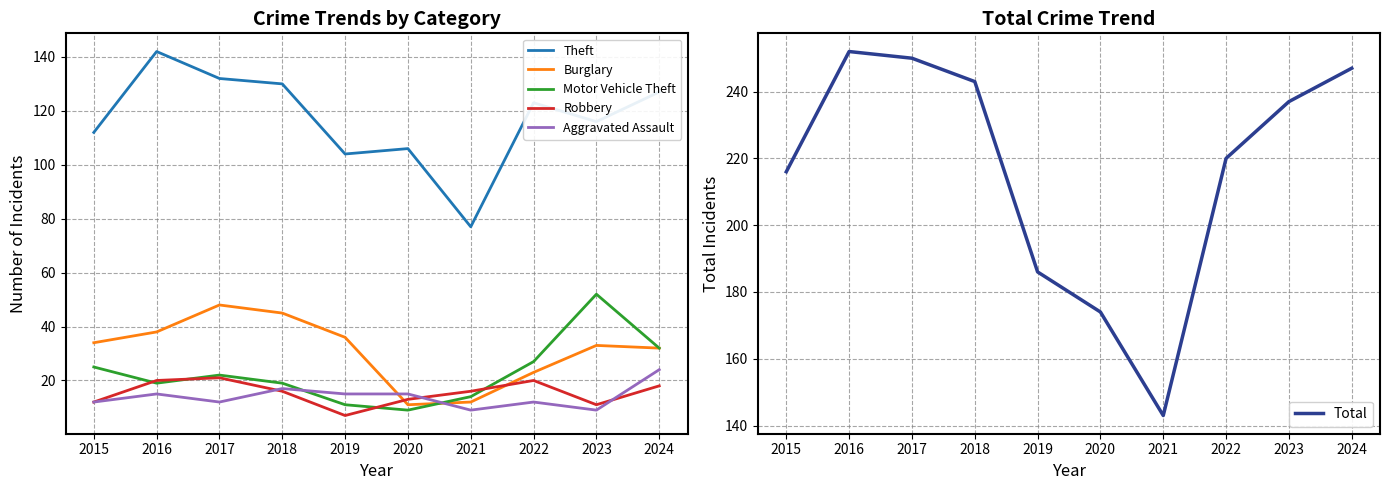

What is the difference between the maximum and minimum values in the Robbery series?

14